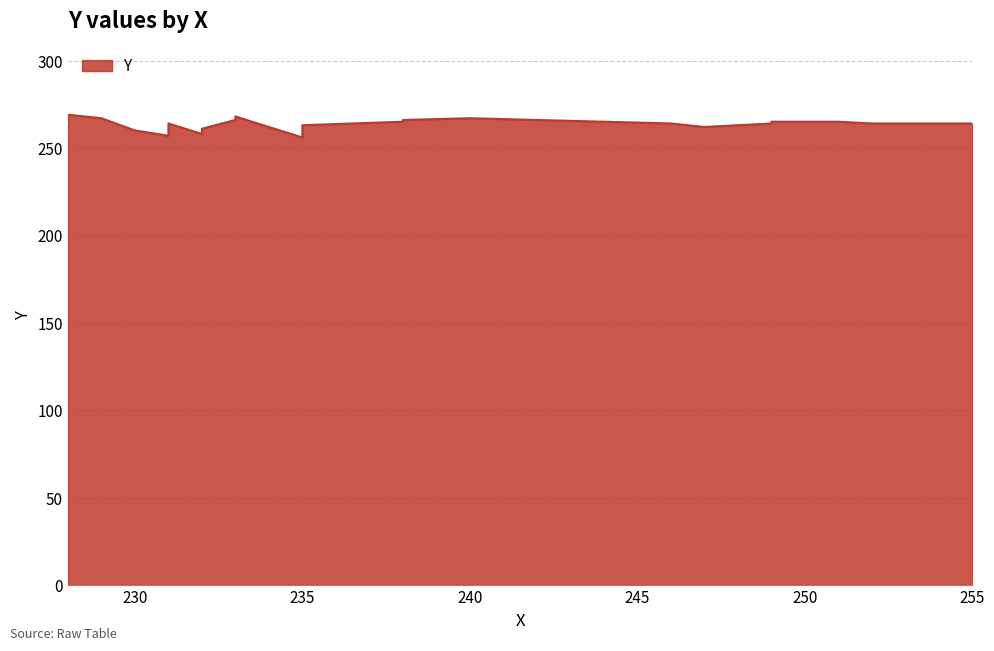

How many values exceed 264?

11